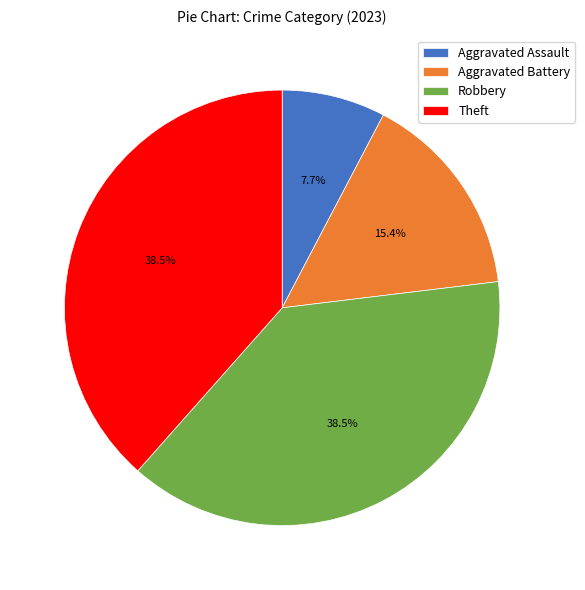

Between Theft and Aggravated Battery, which is larger?

Theft